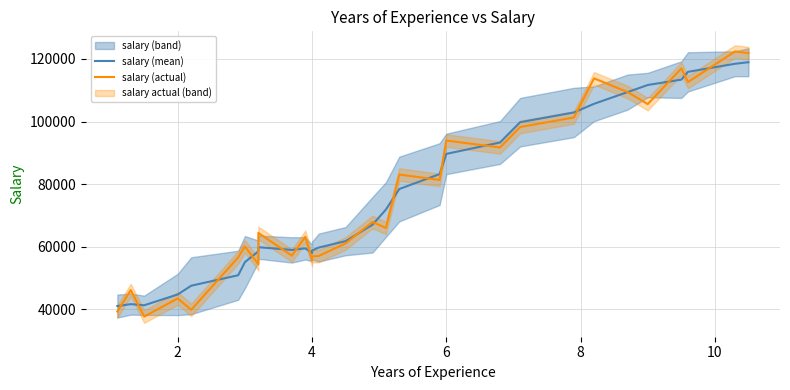

Which series has the largest range (max minus min)?

salary (actual)